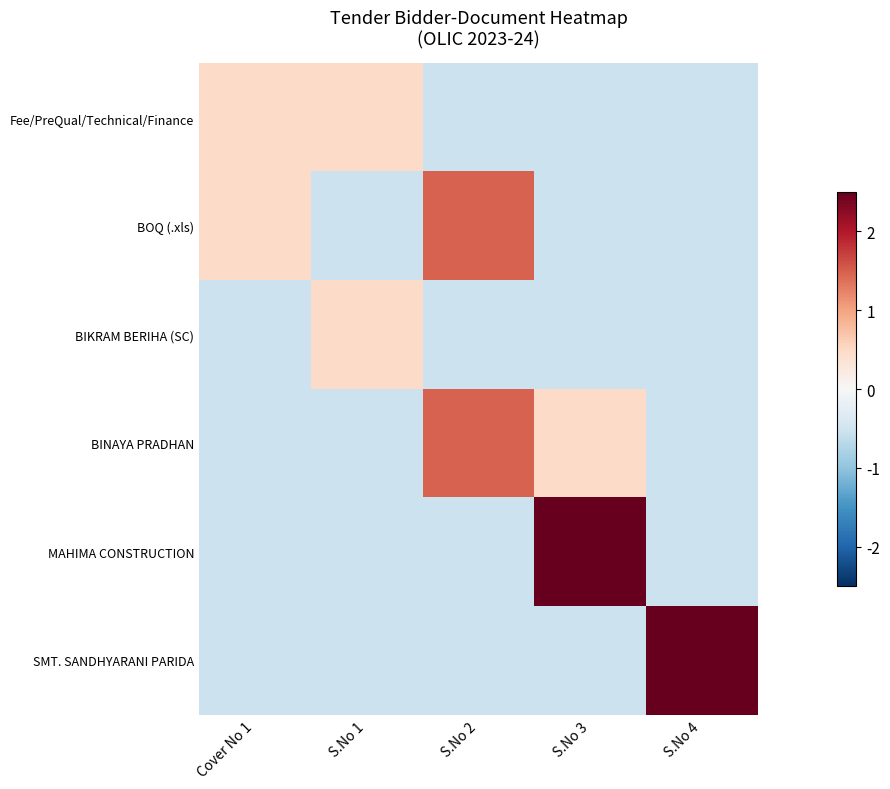

What is the total value across all series at S.No 1?

-1.2